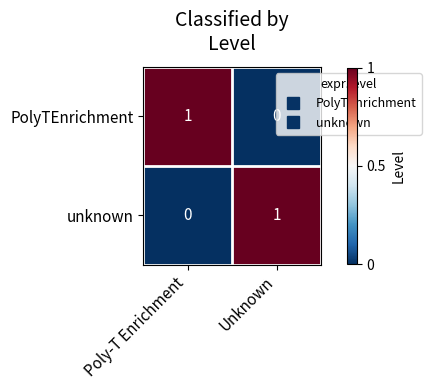

The unknown series shows 1 at Unknown. True or false?

True